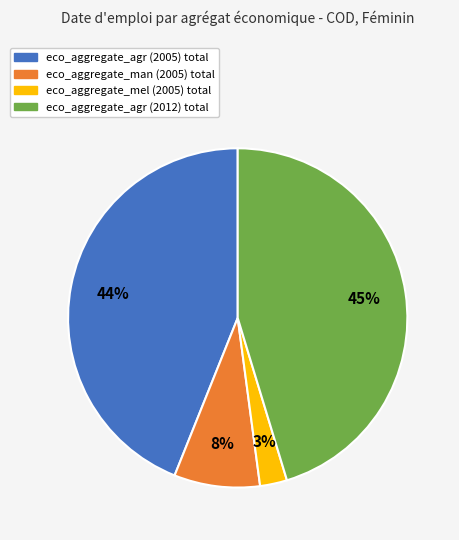

Is there any slice that represents more than half of the pie?

No